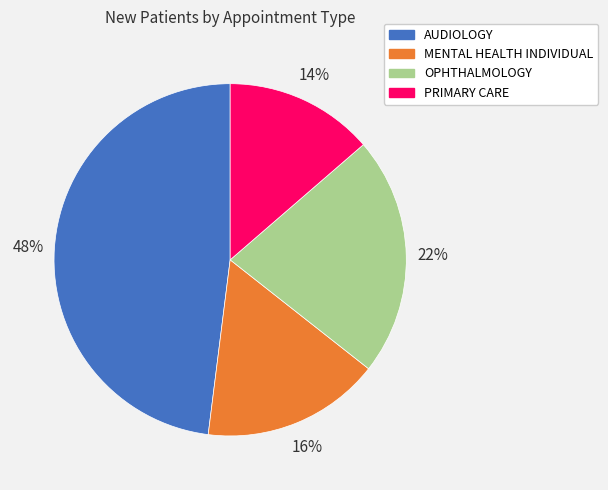

Which slice is the largest?

AUDIOLOGY